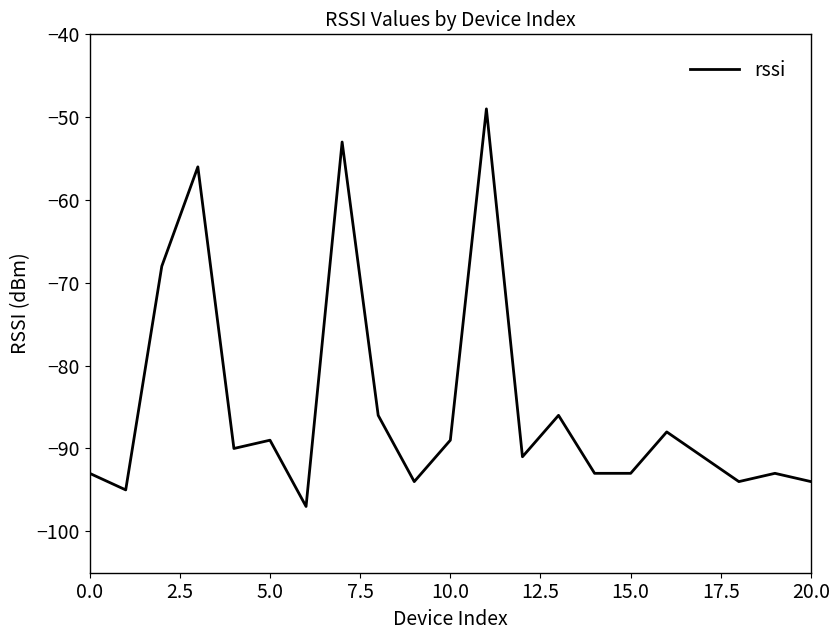

What is the difference between the second highest and minimum values?

44